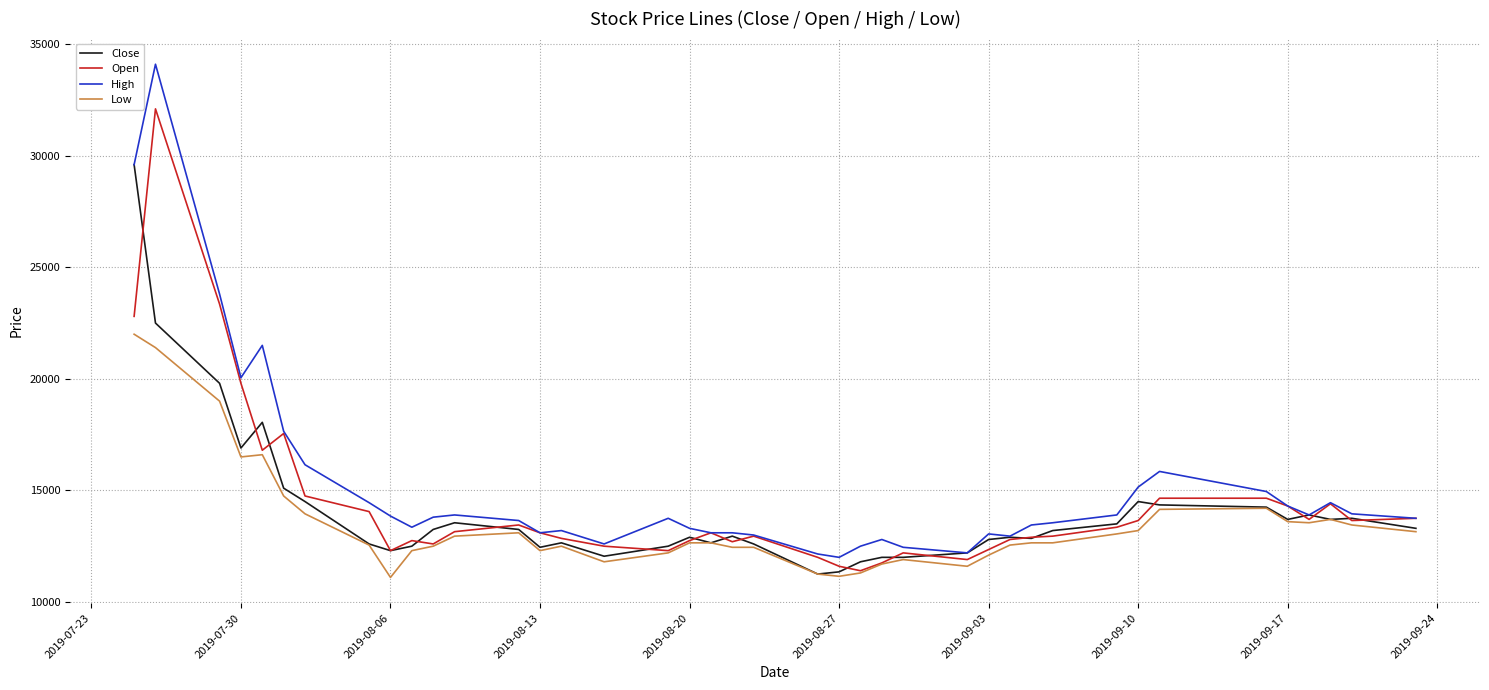

Which series has the largest range (max minus min)?

High